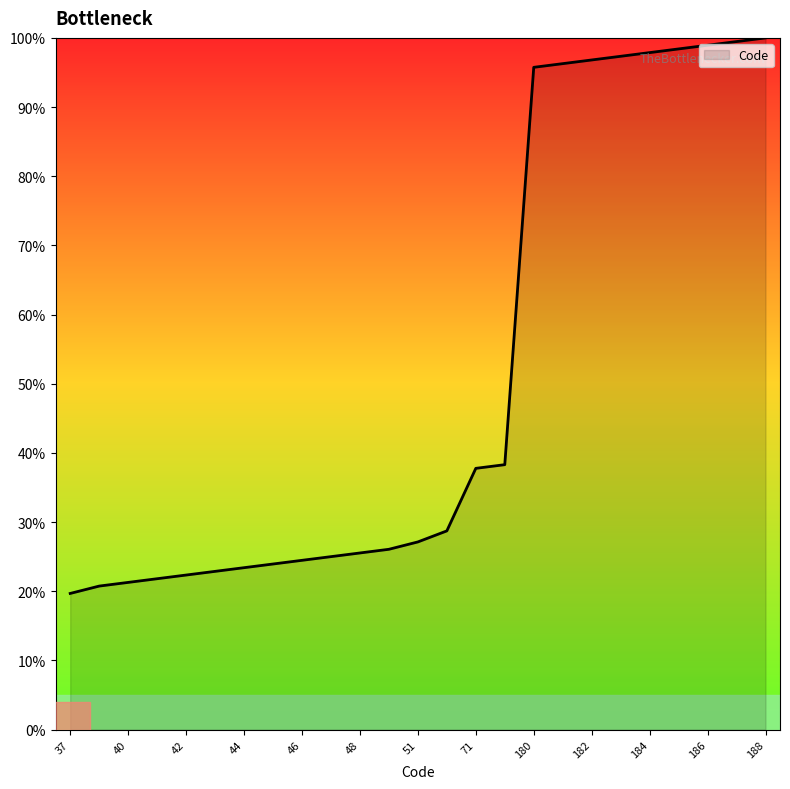

What is the difference between the maximum and minimum values?

80.3